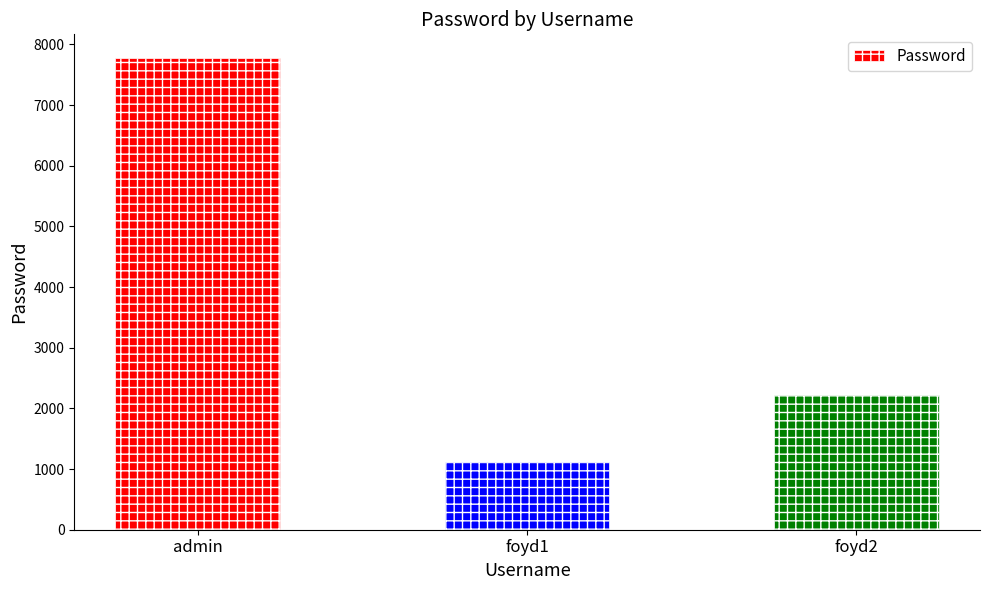

Reading left to right, list all the values displayed in this chart.

admin=7777	foyd1=1111	foyd2=2222